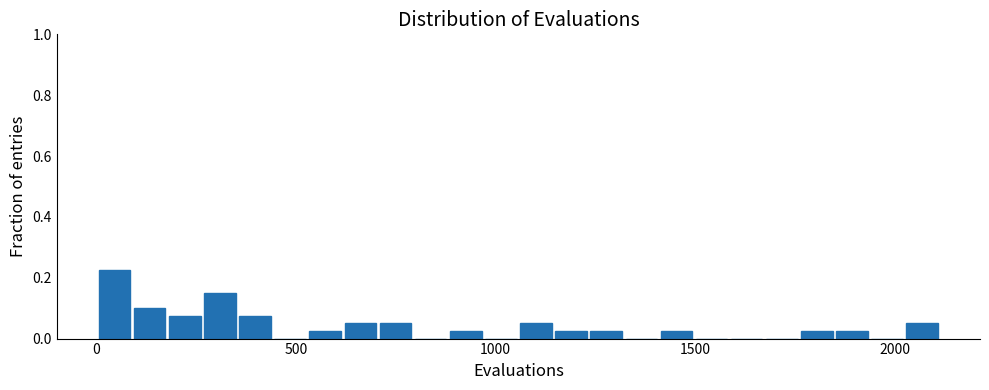

Around what value on the x-axis is the tallest bar? Give the approximate position of its centre, as read against the axis.

50